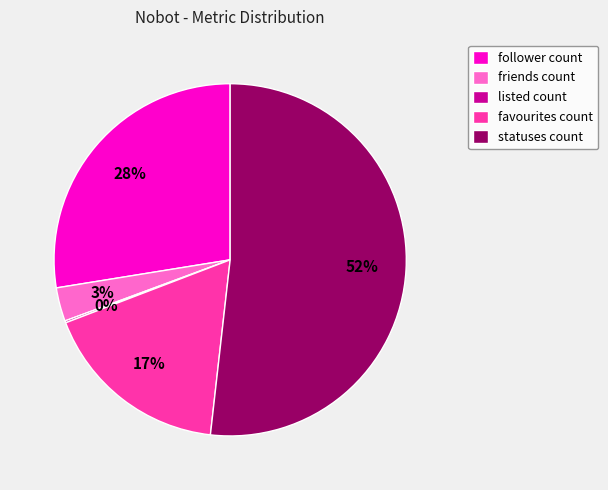

Is the sum of friends count and favourites count greater than half?

No